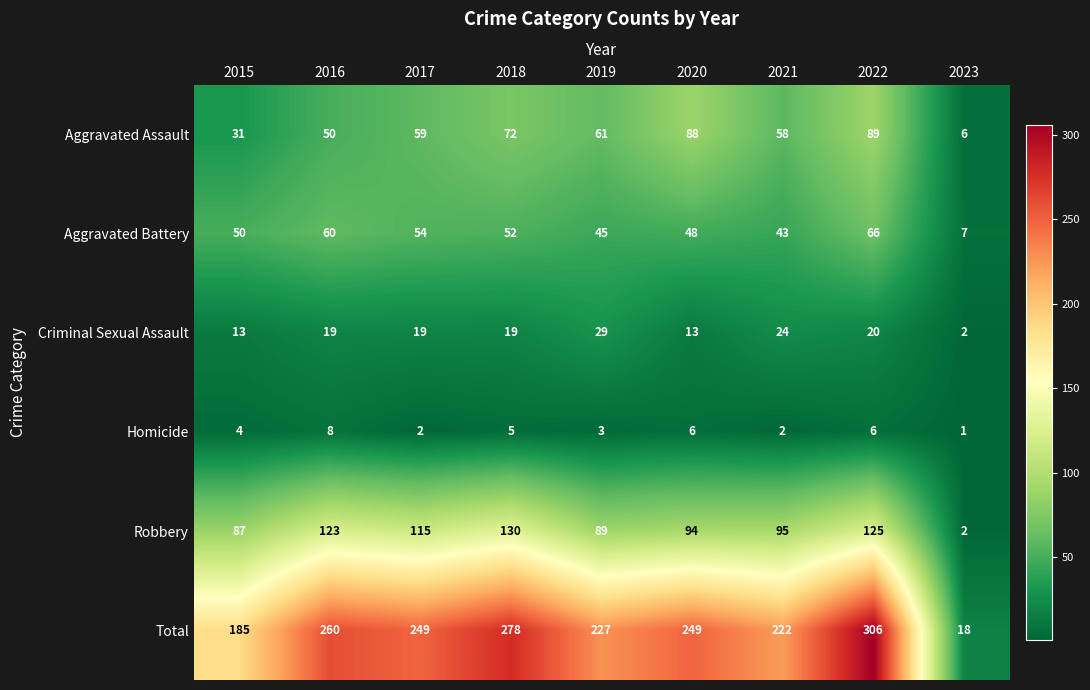

What is the difference between the maximum and second lowest values in the Aggravated Assault series?

58